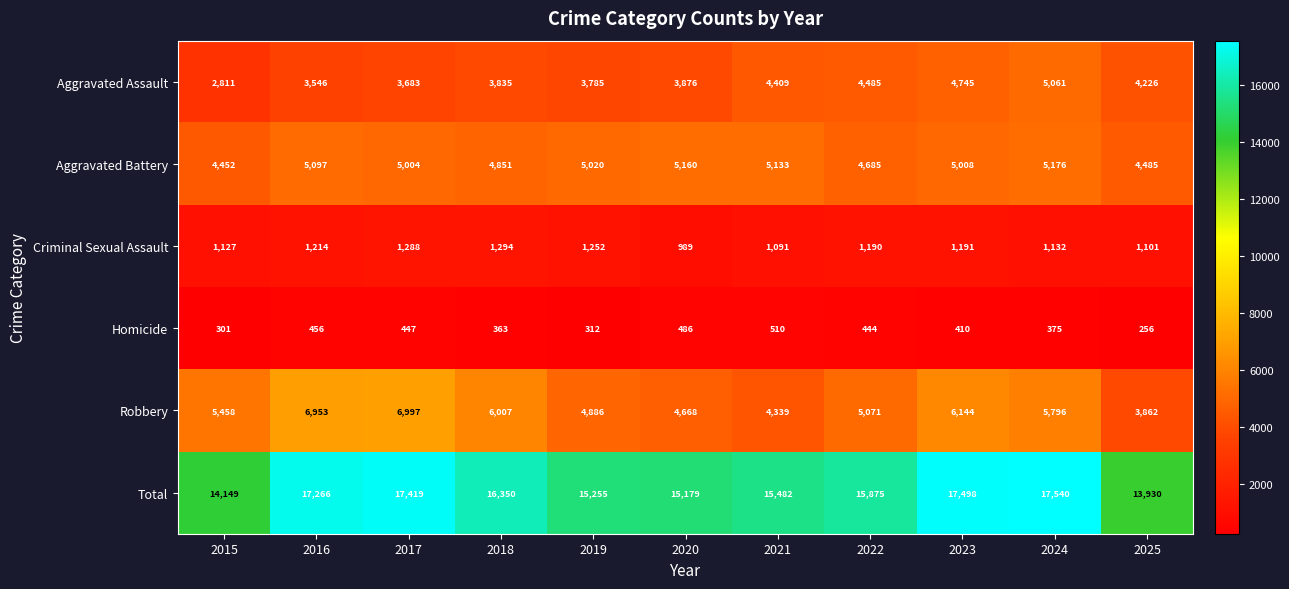

What is the smallest value displayed?

256